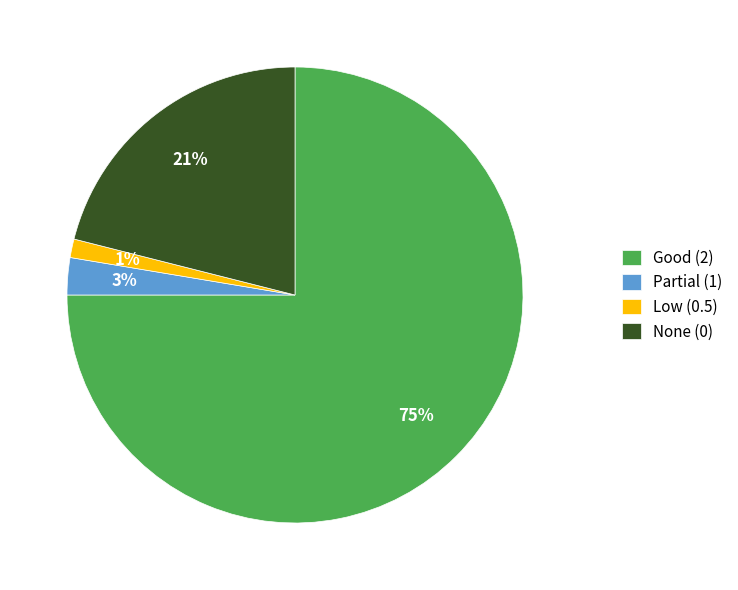

To the nearest percent, what portion does Good (2) represent?

75%